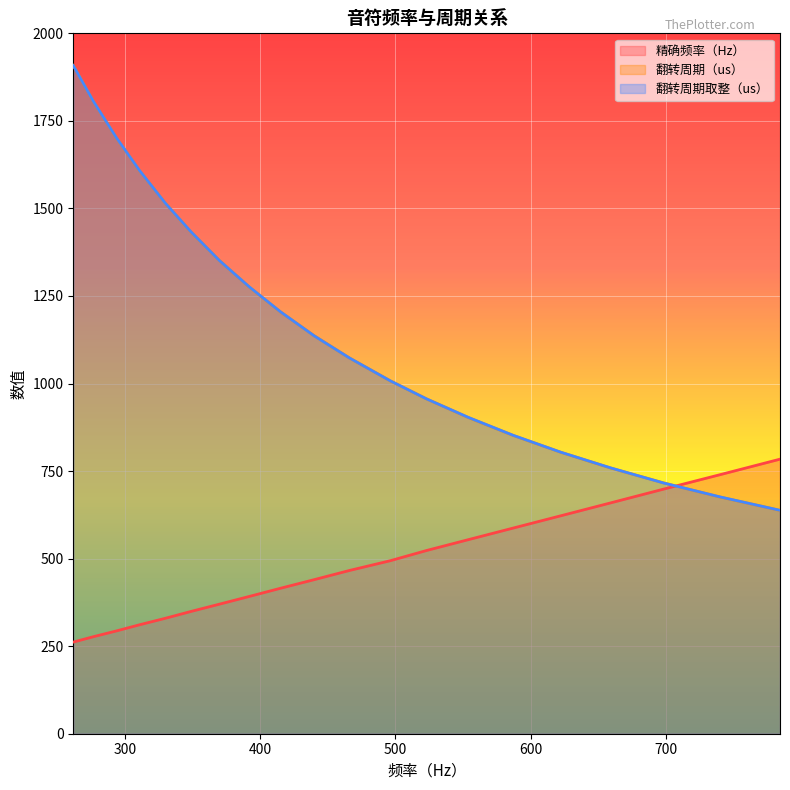

At 311, list the series in order from smallest to largest.

精确频率（Hz）, 翻转周期（us）, 翻转周期取整（us）